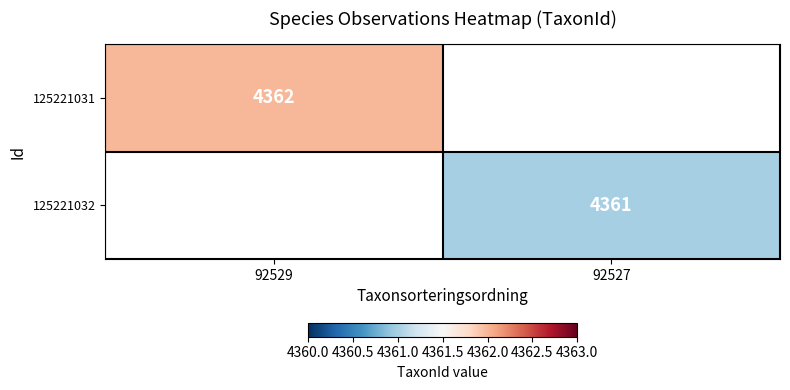

The 125221032 series shows 4361 at 92527. True or false?

True